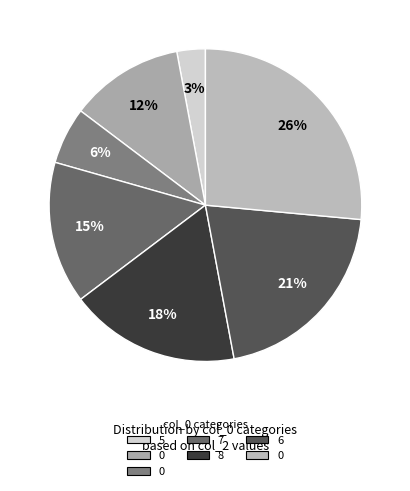

Count the number of slices in the pie.

7